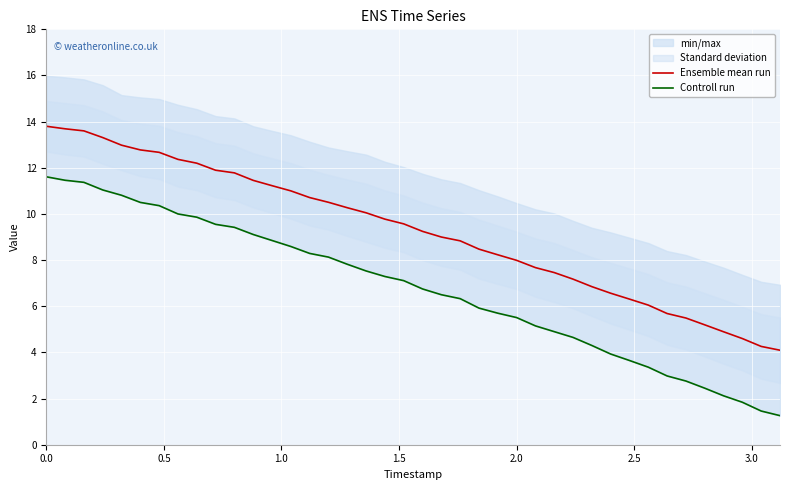

What is the highest value of the Ensemble mean run series?

13.8